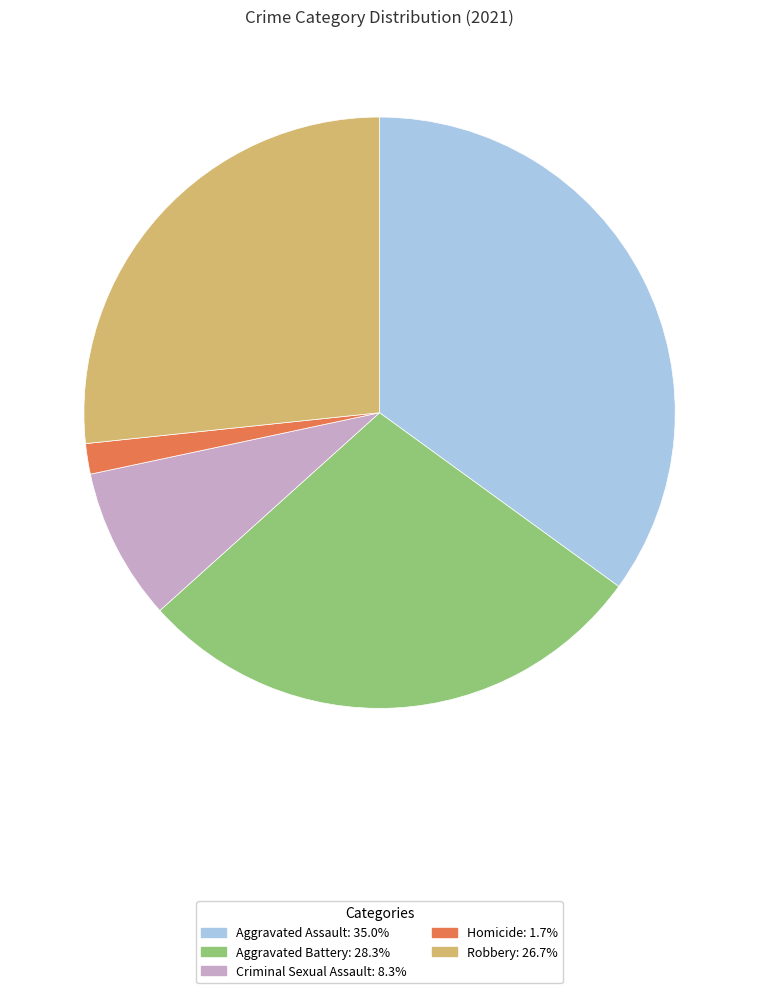

Does any single category account for the majority?

No